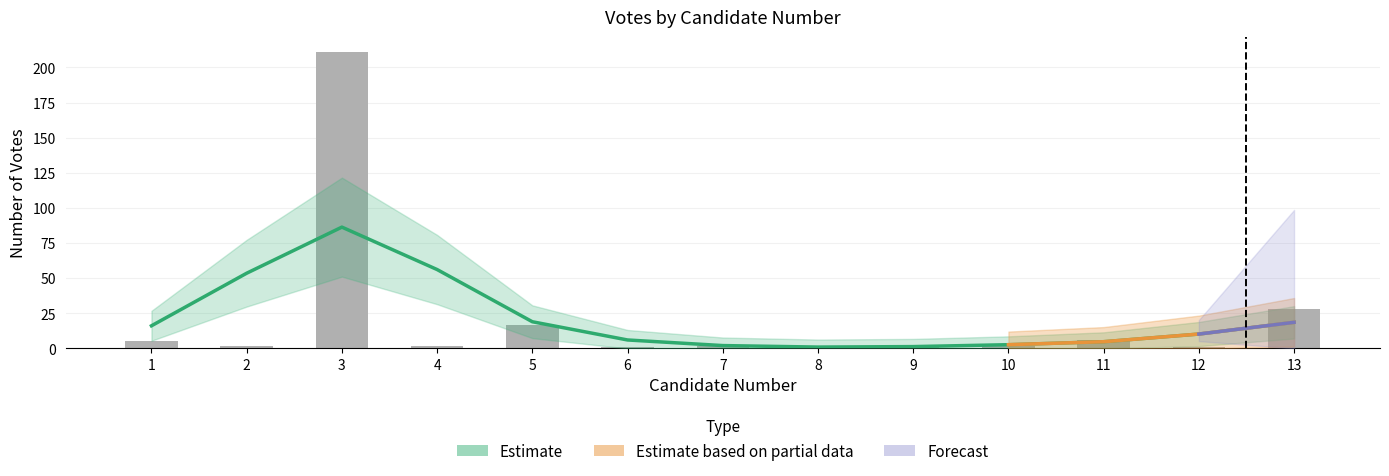

Reading right to left, extract all data points from this chart.

13=28	12=1	11=6	10=2	9=1	8=0	7=2	6=1	5=17	4=2	3=211	2=2	1=5